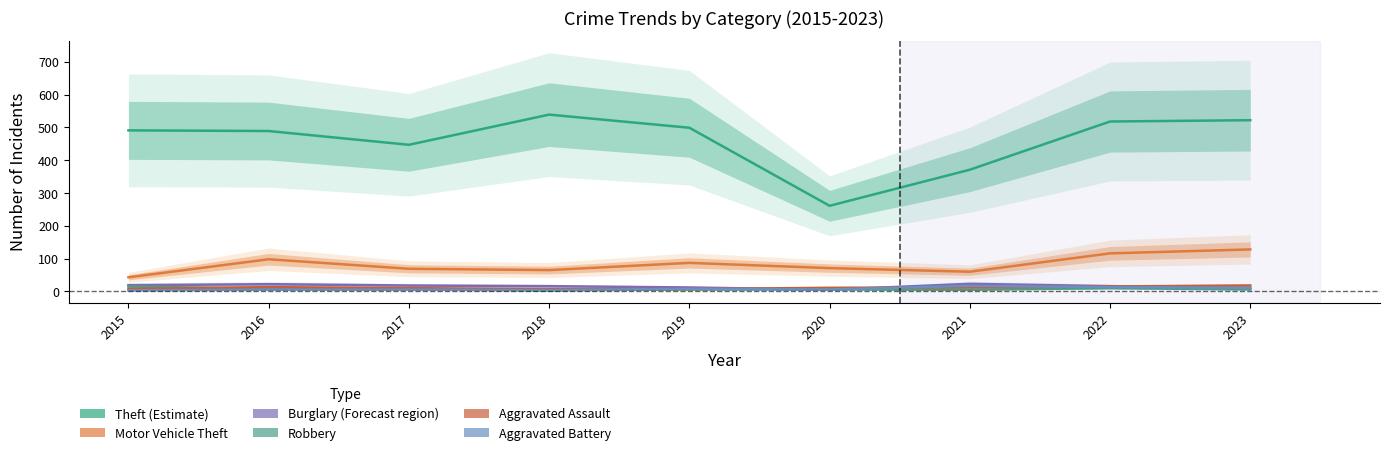

What is the approximate value of Burglary at 2021, to the nearest 5?

25